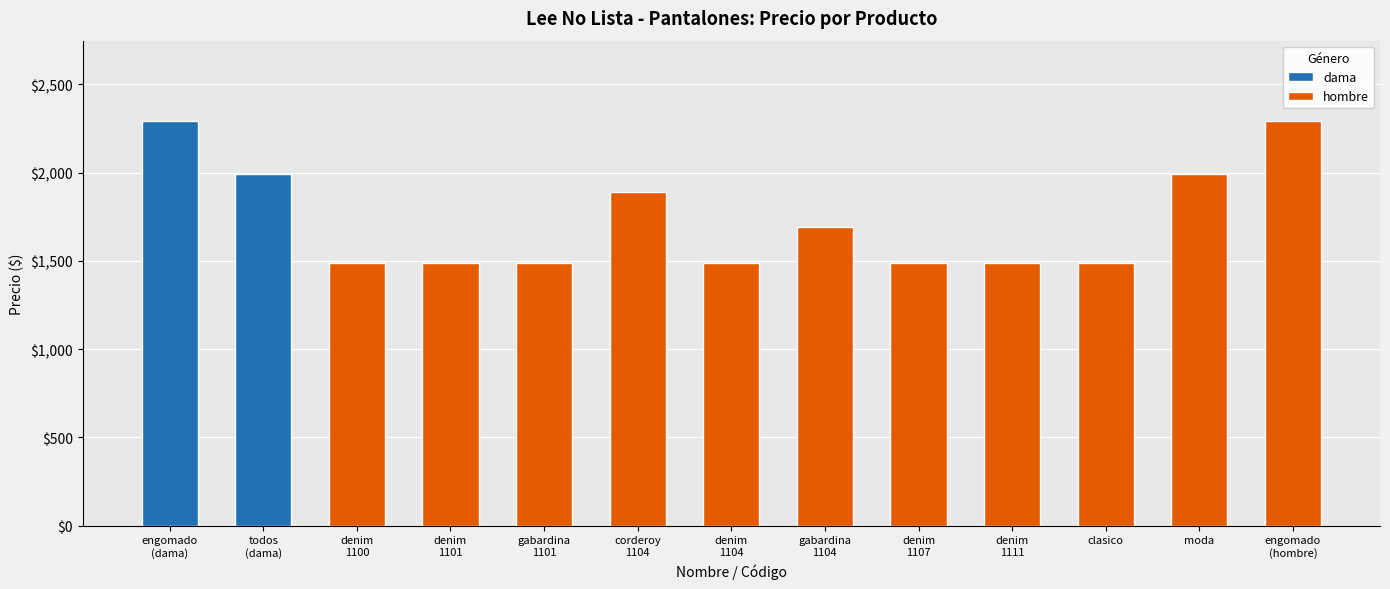

What is the difference between the maximum and minimum values in the hombre series?

800